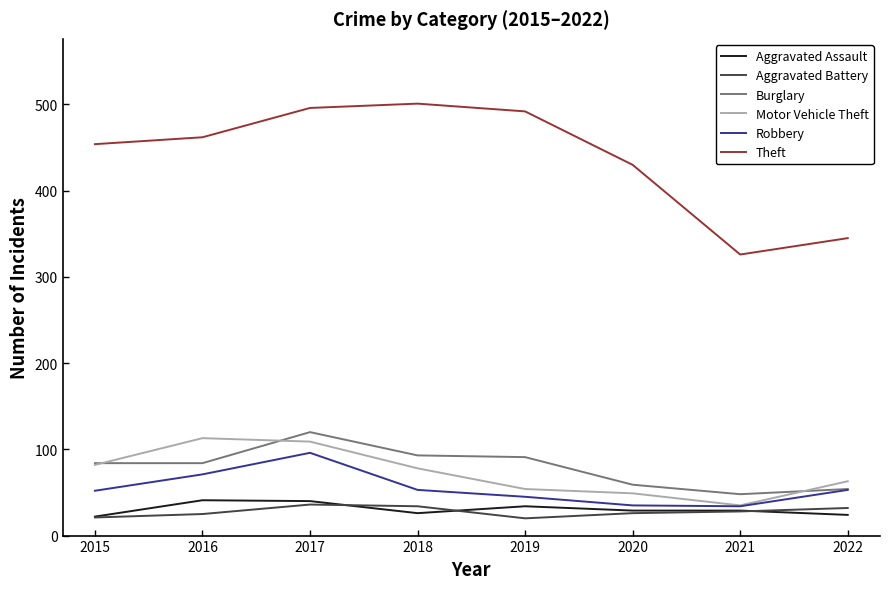

What is the sum of the Motor Vehicle Theft values at 2018 and 2017?

187